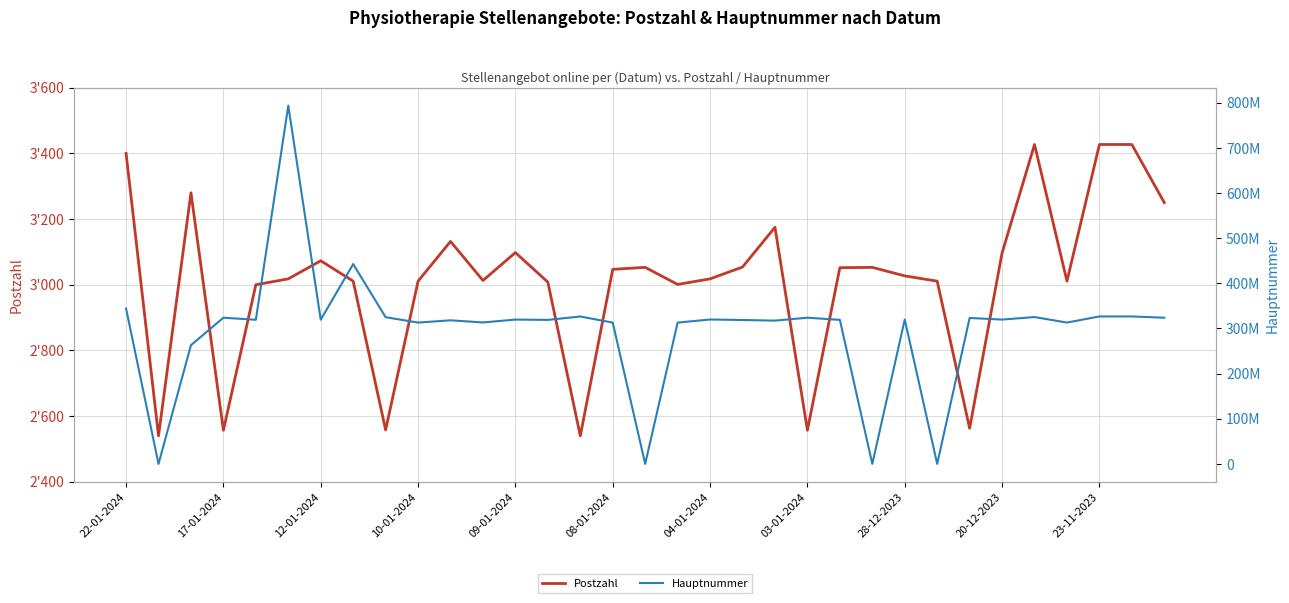

The value of Hauptnummer at 28 is 190434280. True or false?

False